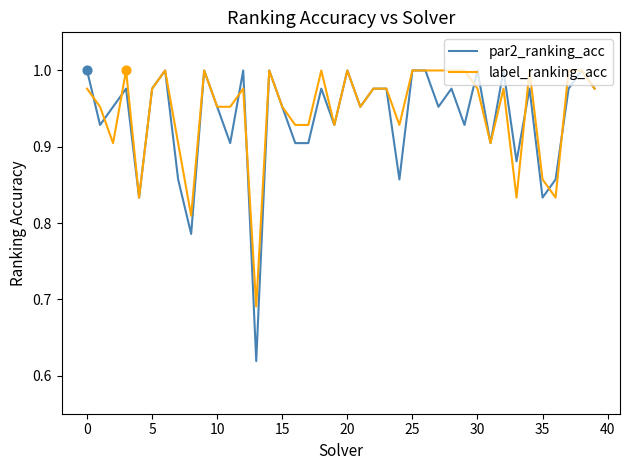

Which series has the largest range (max minus min)?

par2_ranking_acc